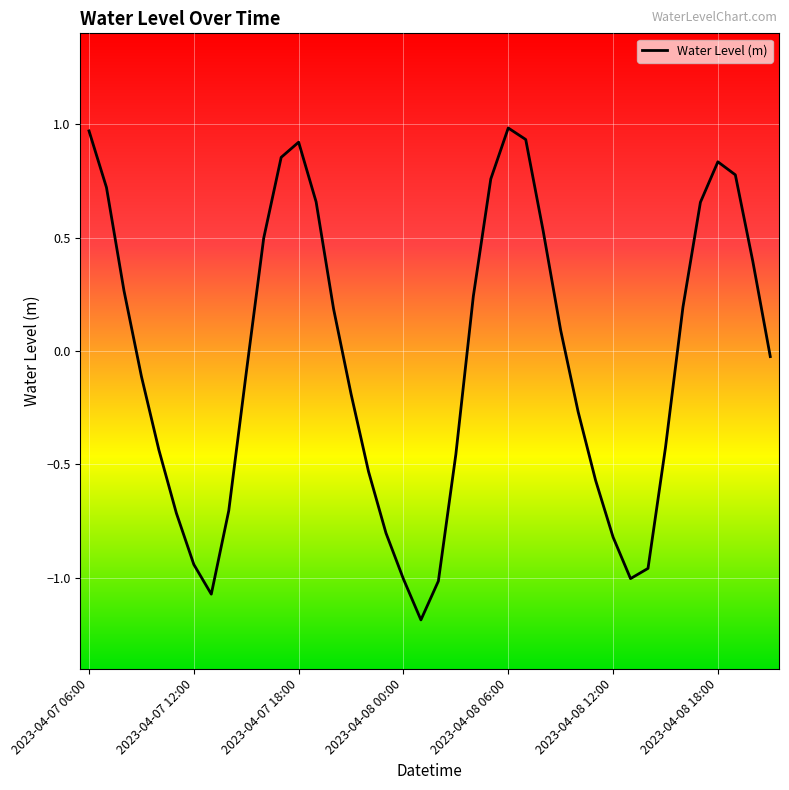

What is the difference between the maximum and minimum values?

2.2